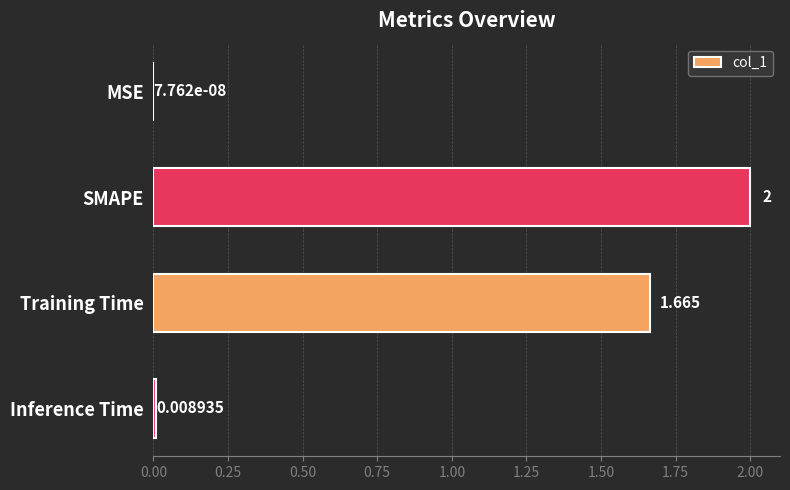

At which category does the chart reach its peak across all series?

SMAPE